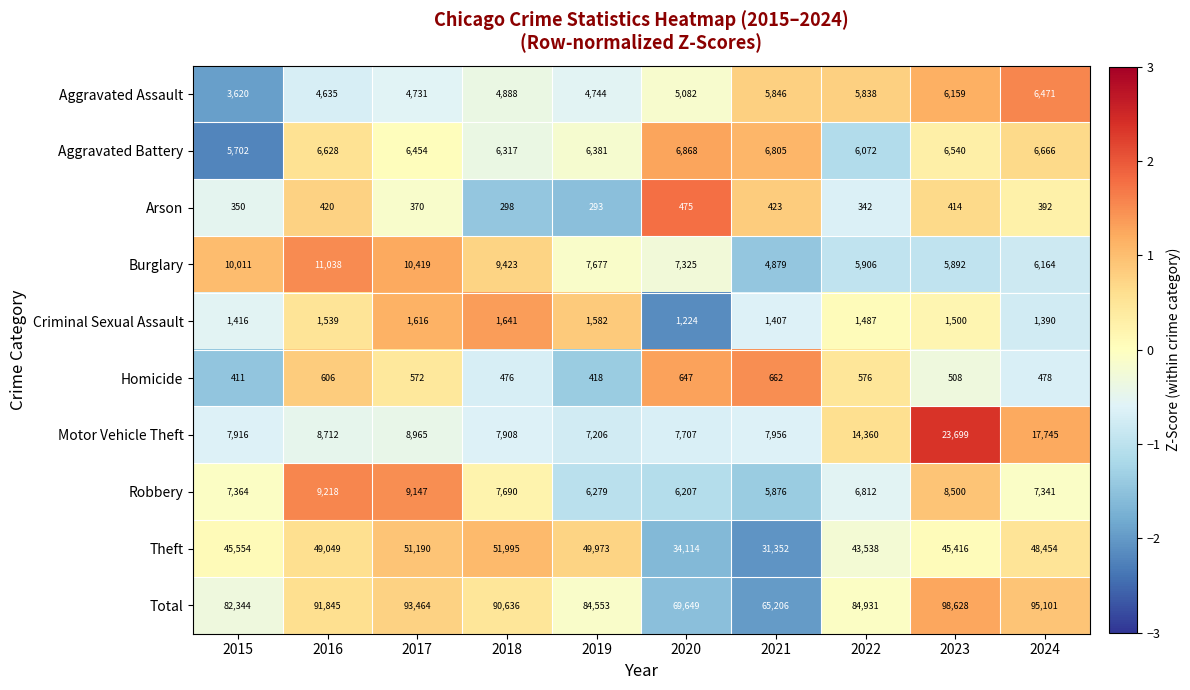

What is the difference between the Robbery values at 2015 and 2021?

1488